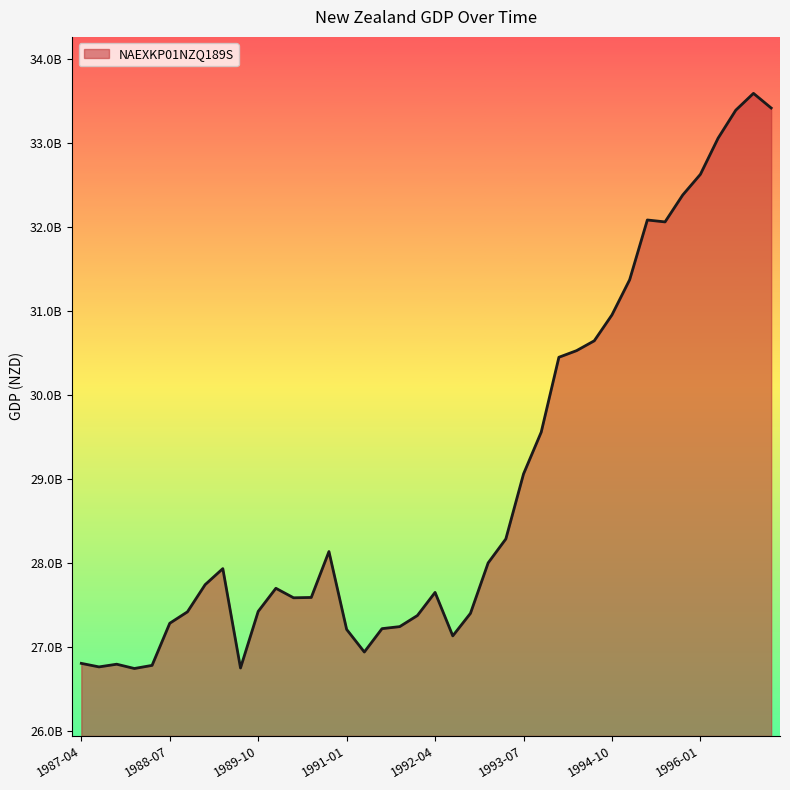

What is the value of the 9th point from the left?

27937000000